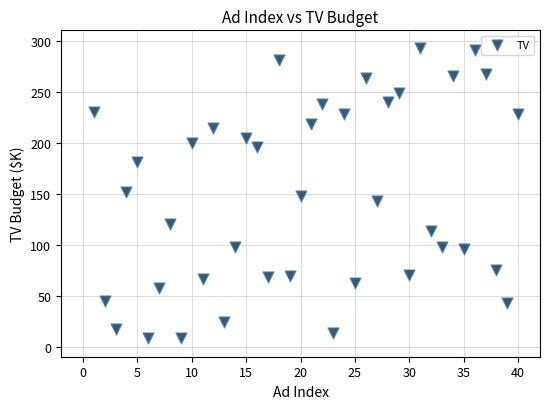

What is the range of Y values (max minus min)?

284.3